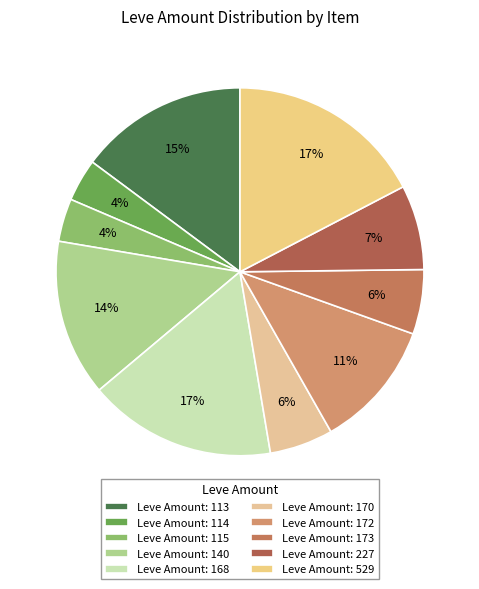

Count the number of slices in the pie.

10